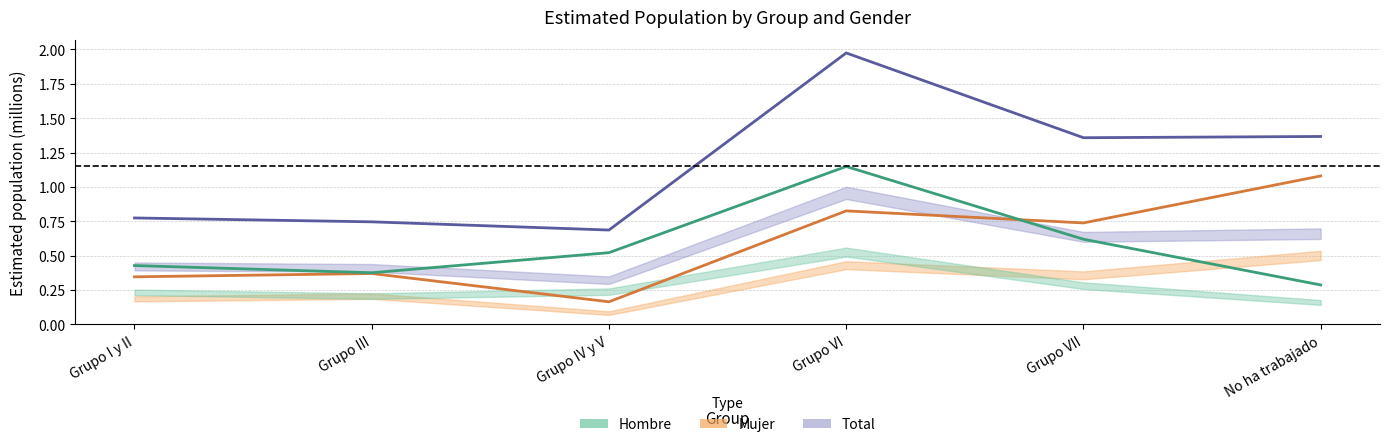

What is the smallest value displayed?

0.2